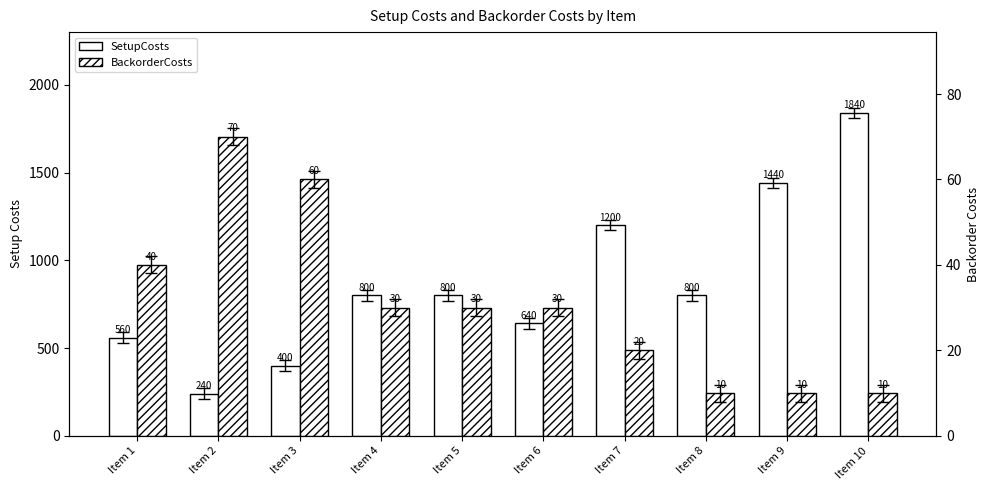

What is the difference between the maximum and minimum values in the SetupCosts series?

1600